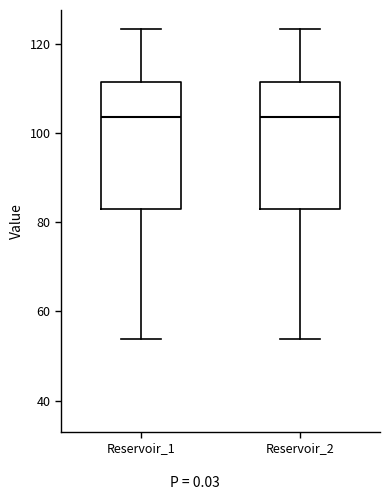

Reading left to right, transcribe this box plot: for each box, give where its median line is, the range the box spans, and where its two whiskers end, as read against the y-axis. The values are not printed on the chart, so give them approximately, as read against the axis.

Reservoir_1: median 104, box 84 to 112, whiskers 54 to 124
Reservoir_2: median 104, box 84 to 112, whiskers 54 to 124